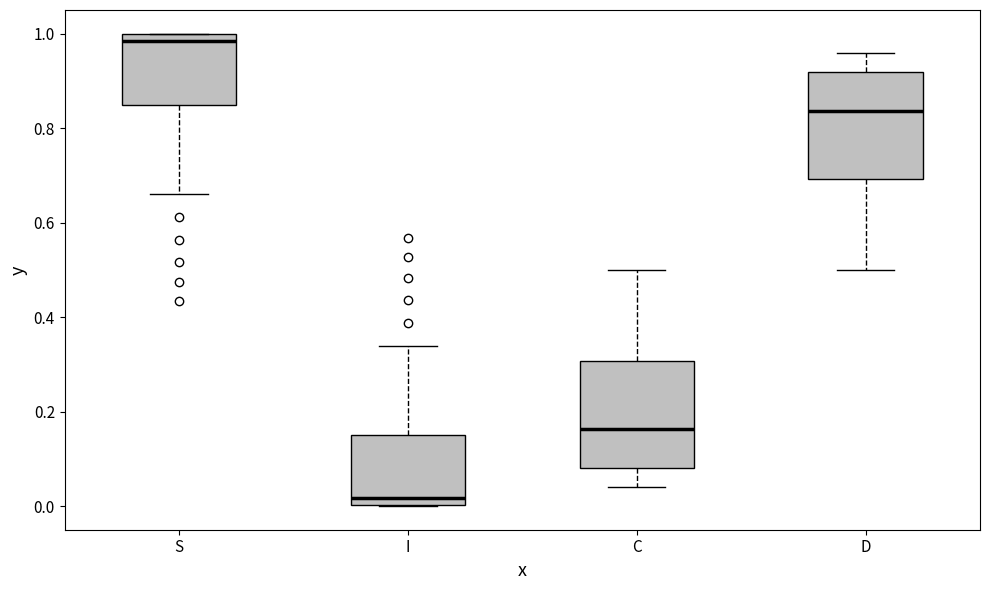

Which box's median line is the lowest?

I